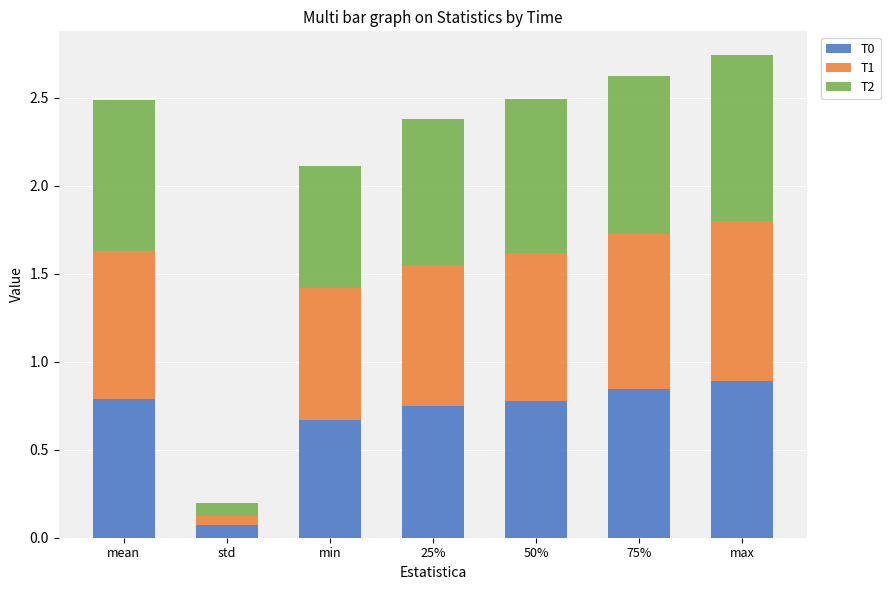

At which label does T0 reach its minimum?

std